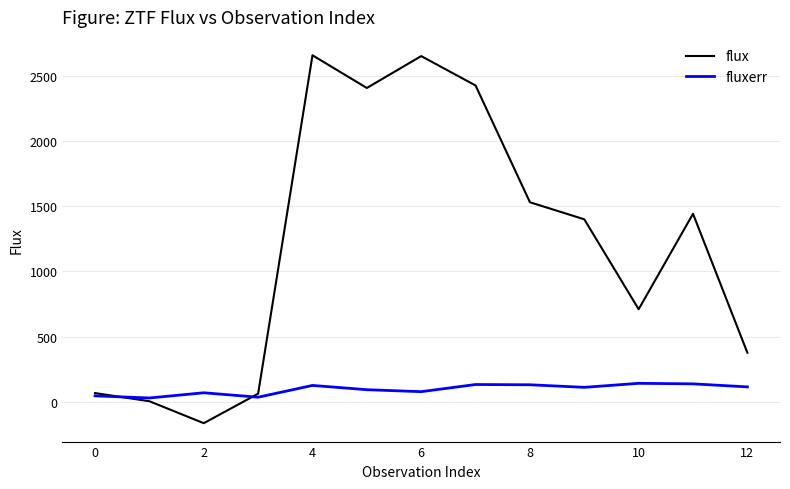

What is the maximum value shown in the chart?

2655.2